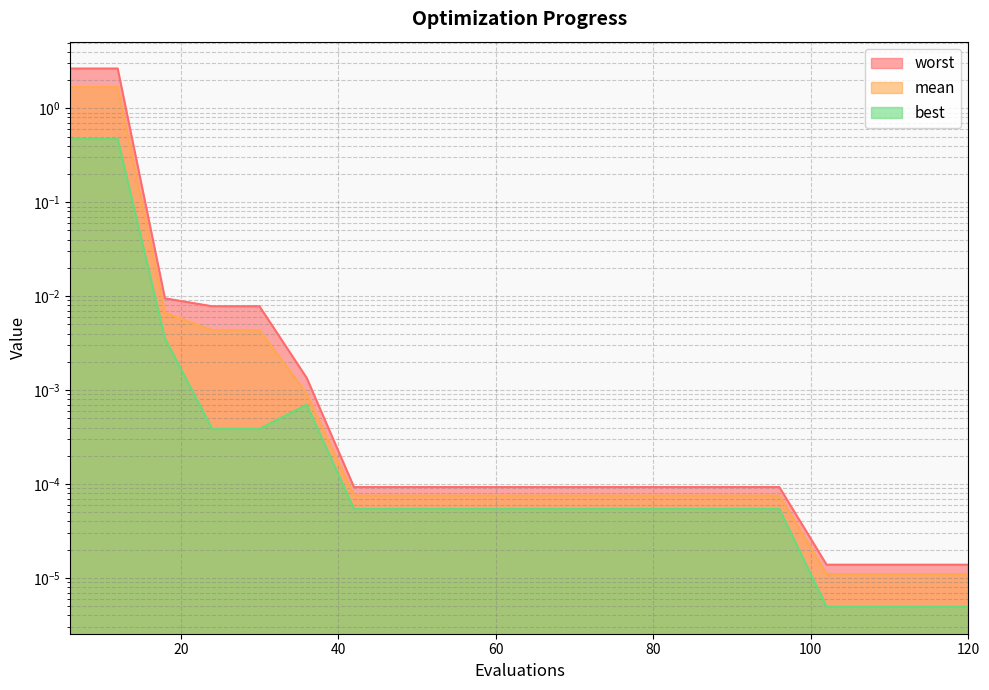

What are all the series names shown in the legend?

mean, best, worst